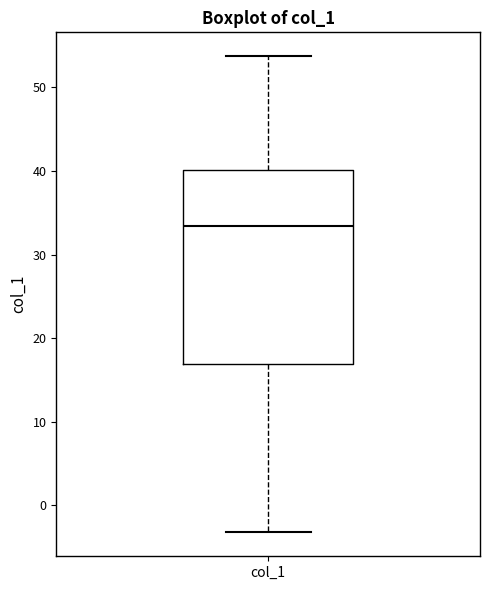

Transcribe this box plot: give where the median line is, the range the box spans, and where the two whiskers end, as read against the y-axis. The values are not printed on the chart, so give them approximately, as read against the axis.

median 33, box 17 to 40, whiskers -3 to 54